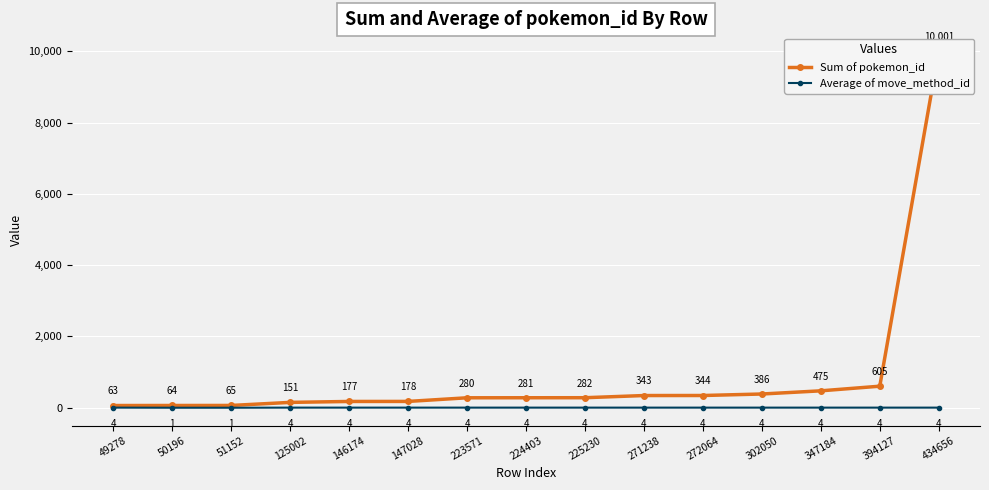

Is this an area chart (filled region under the line)?

No